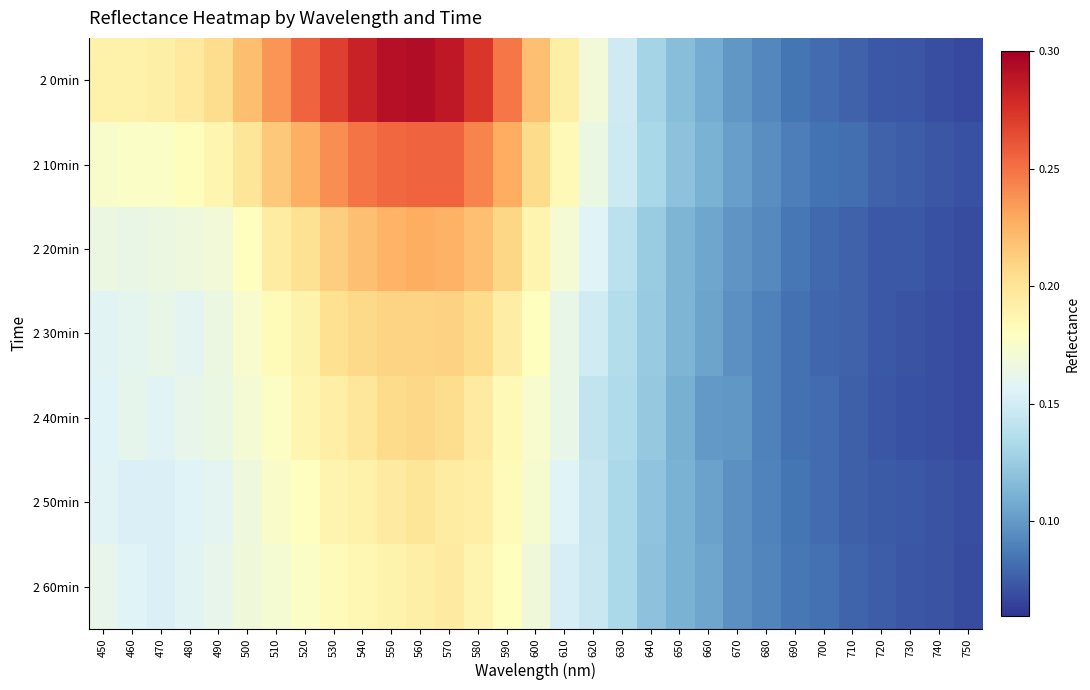

Rank the series at 460 from lowest to highest value.

2 50min, 2 60min, 2 30min, 2 40min, 2 20min, 2 10min, 2 0min